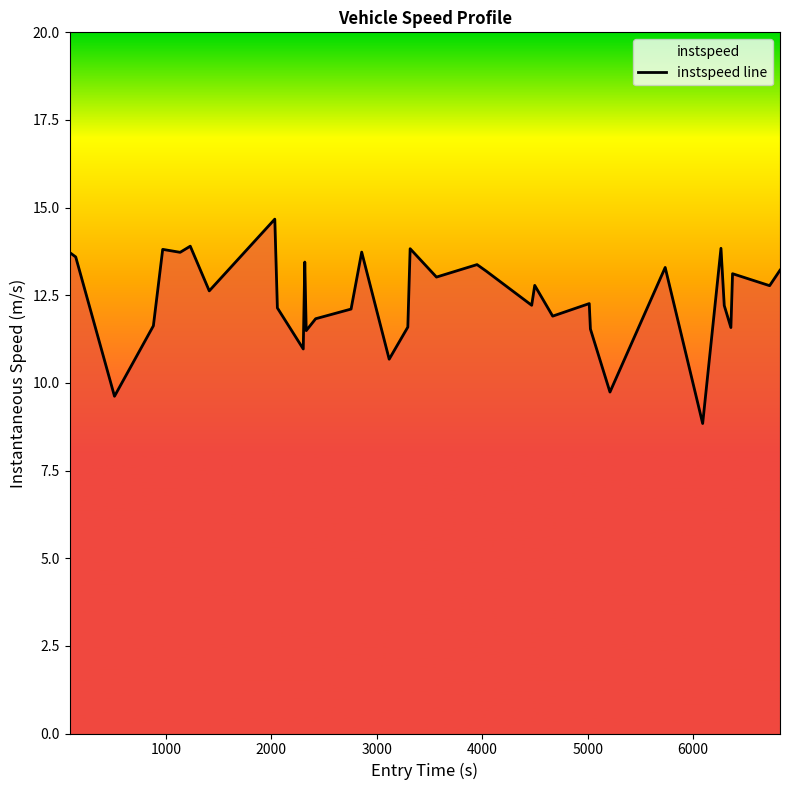

How many values are below 12?

12